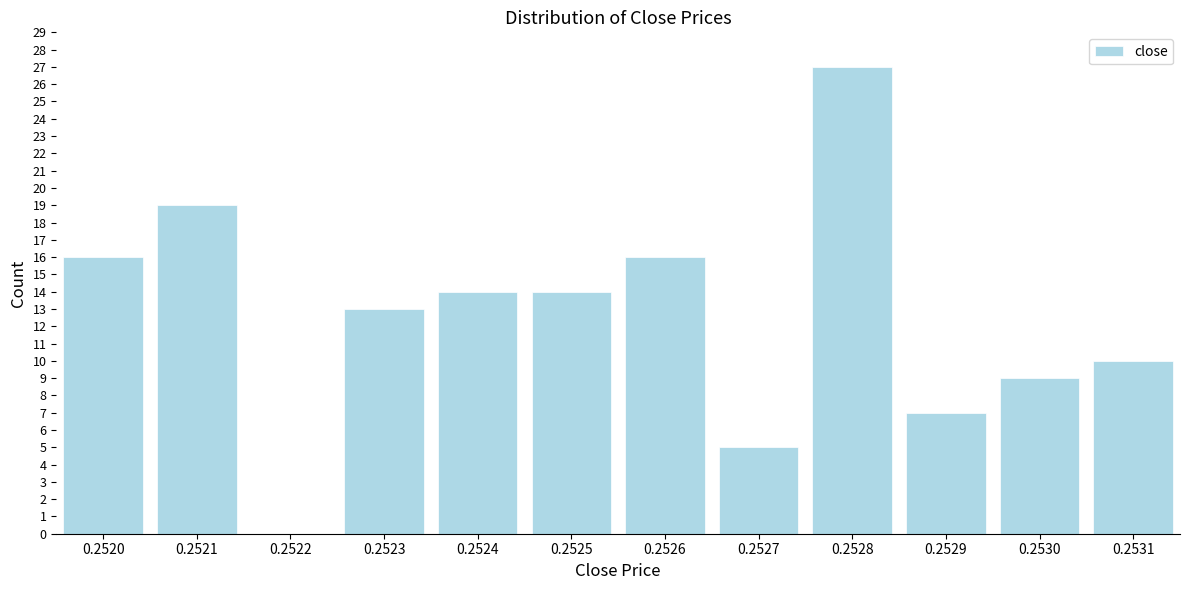

Reading left to right, transcribe all the data shown in this chart.

0.2520=16	0.2521=19	0.2522=0	0.2523=13	0.2524=14	0.2525=14	0.2526=16	0.2527=5	0.2528=27	0.2529=7	0.2530=9	0.2531=10